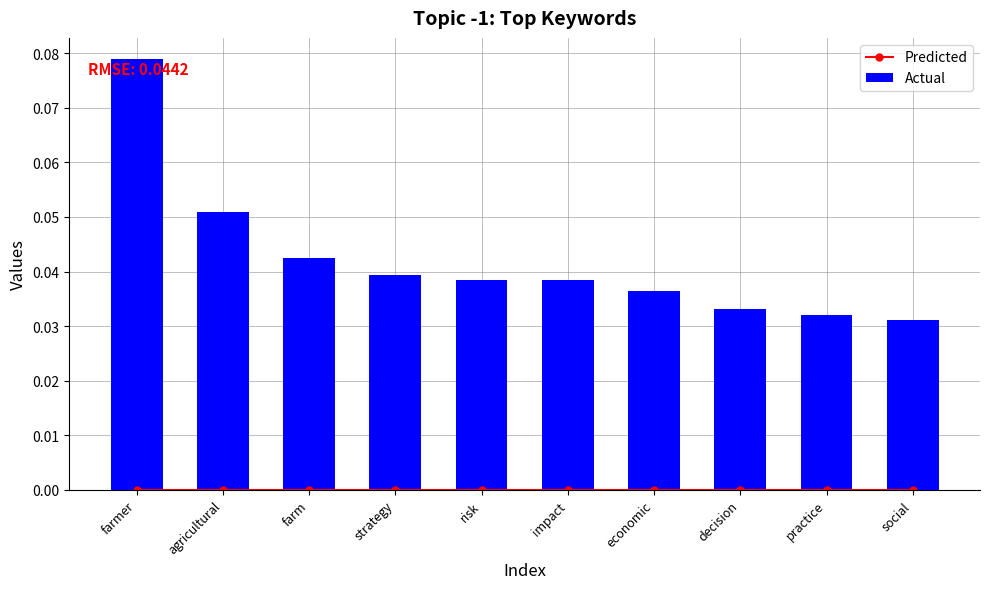

True or false: Actual has a value of 0.0 at strategy.

True